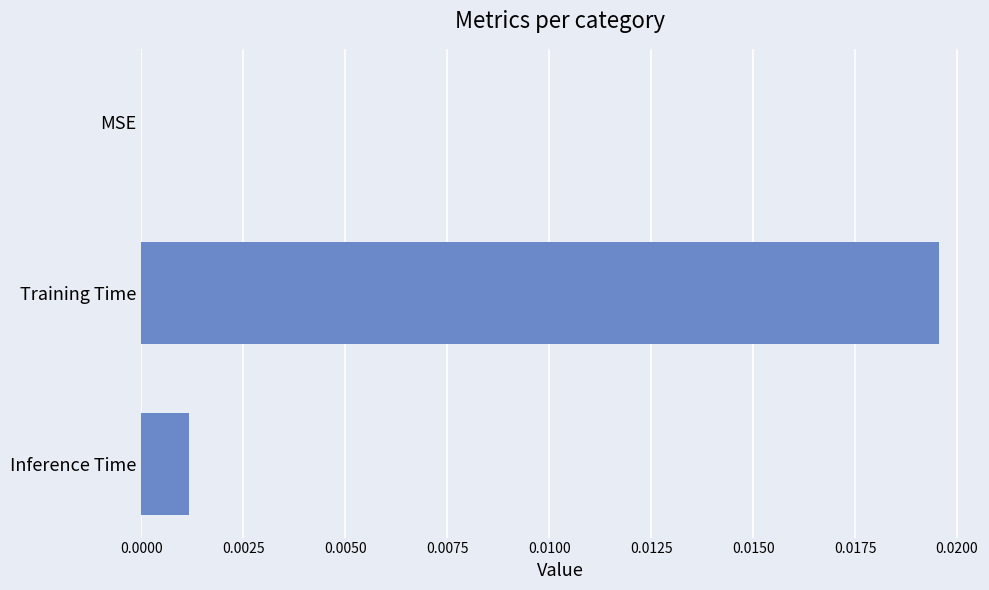

Which category has the highest value across all series?

Training Time